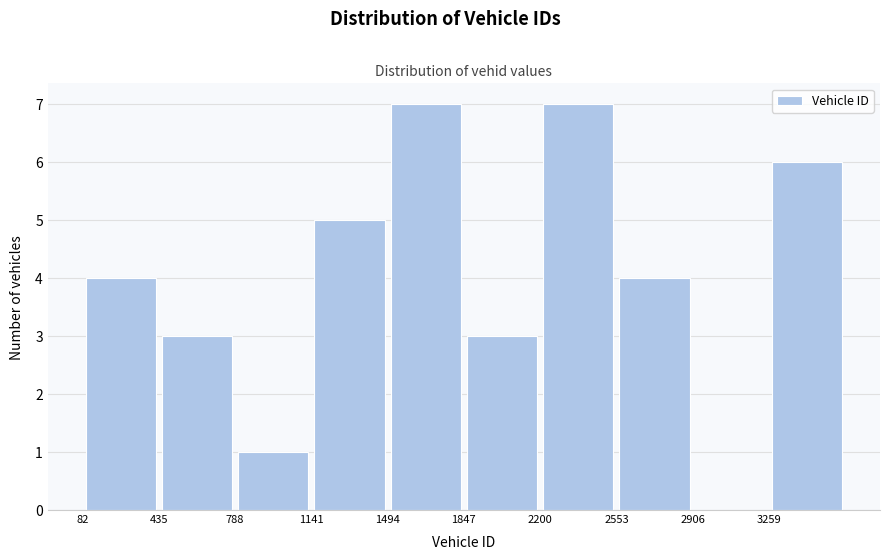

How tall is the bar that spans 1850 to 2200 on the x-axis? Neither the bar edges nor the heights are printed on the chart, so give them approximately, as read against the axes.

3